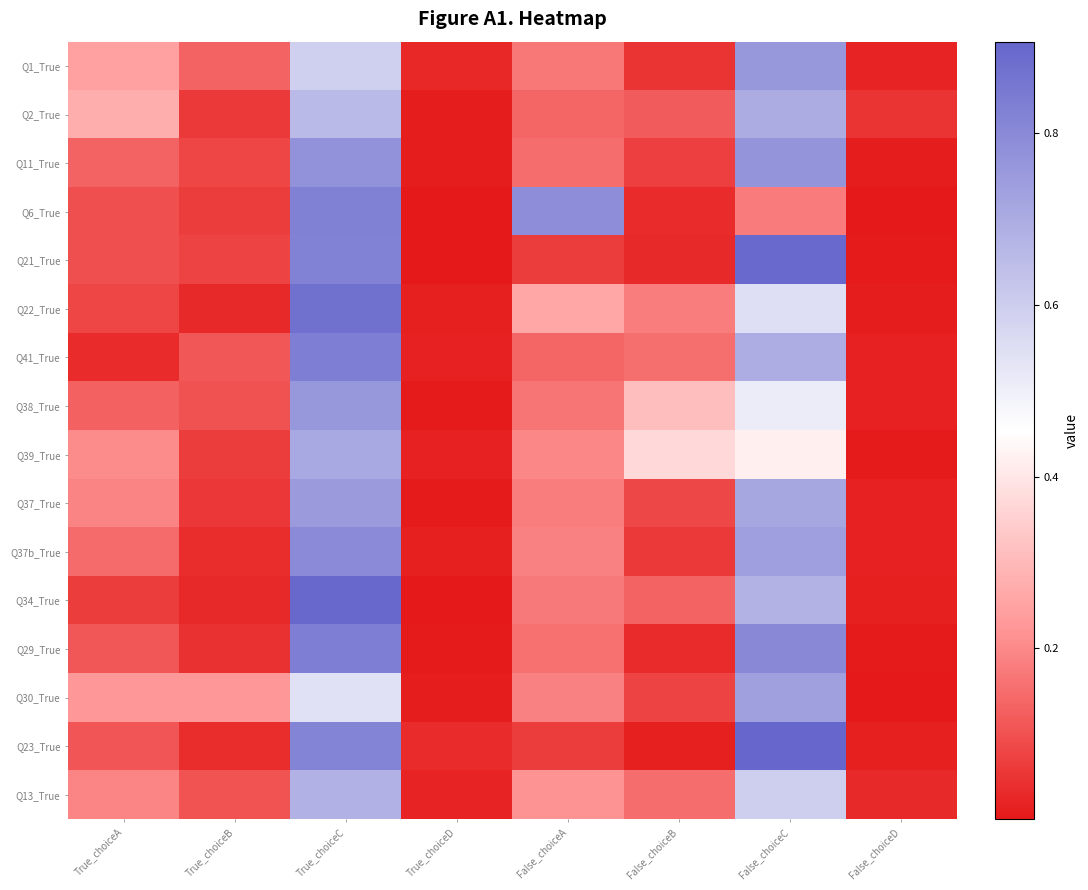

Rank the series by their maximum value, from lowest to highest.

Q13_True, Q2_True, Q39_True, Q30_True, Q37_True, Q38_True, Q1_True, Q11_True, Q37b_True, Q6_True, Q29_True, Q41_True, Q22_True, Q21_True, Q34_True, Q23_True